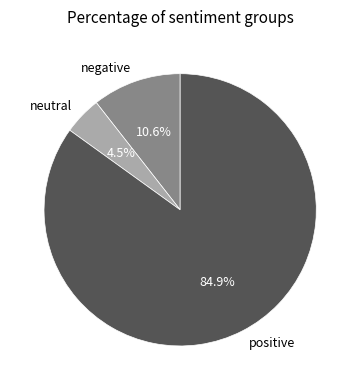

Do positive and negative together represent more than half of the pie?

Yes